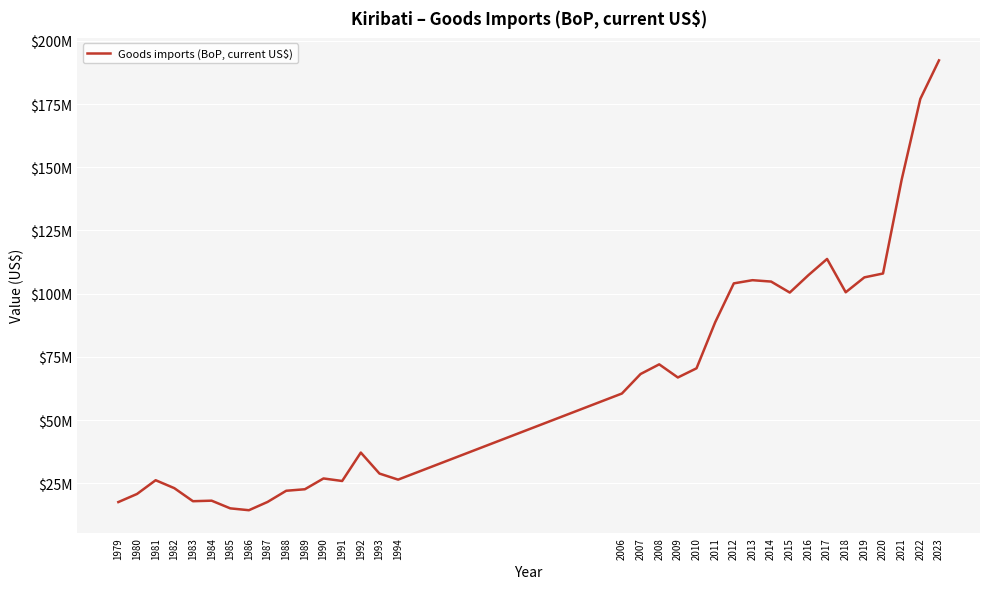

Is it true that the value at 2015 is 148690159.0?

False